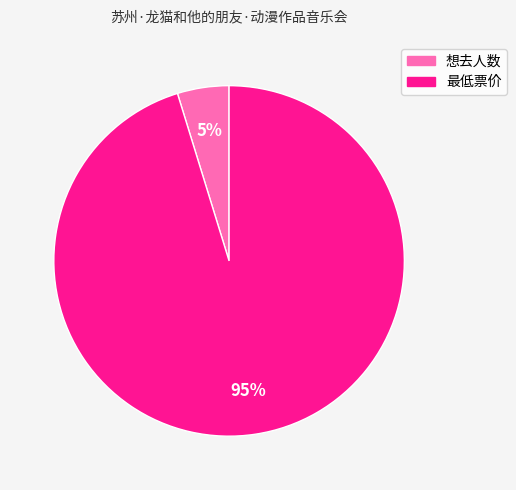

Does any single category account for the majority?

Yes